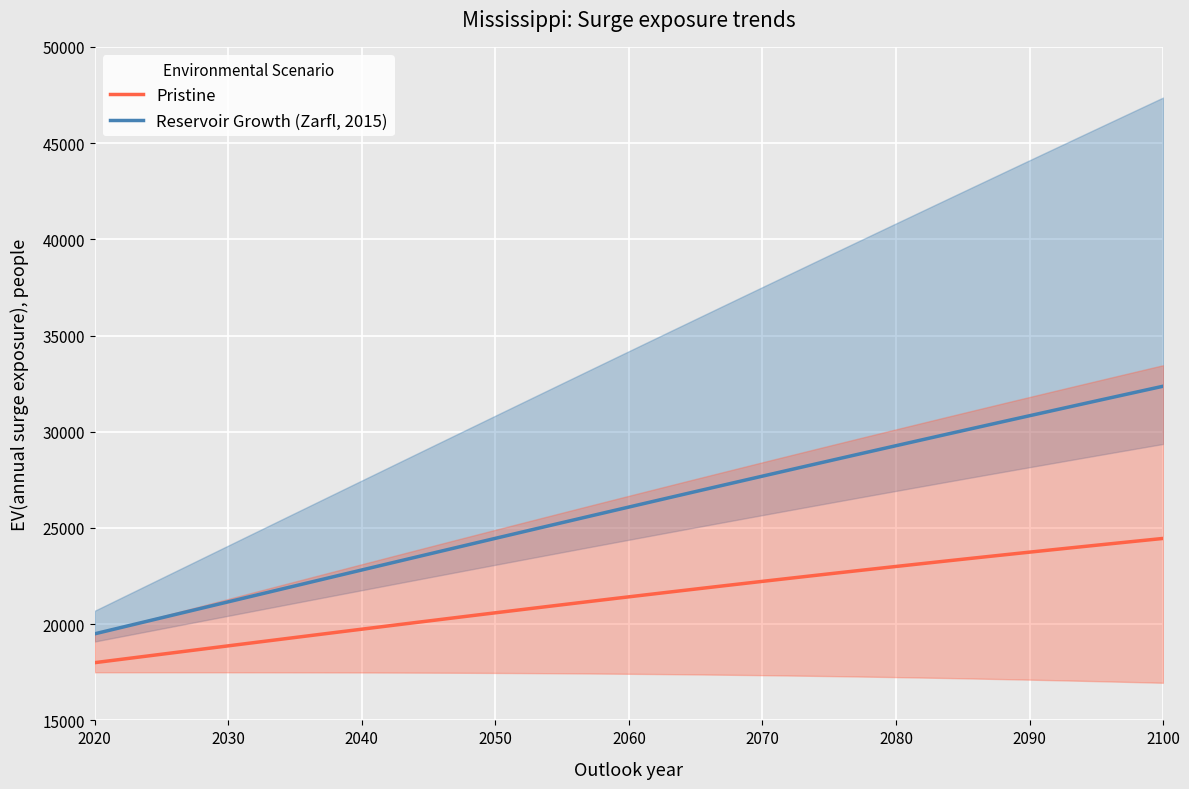

What is the highest value of the Reservoir Growth (Zarfl, 2015) series?

32363.7